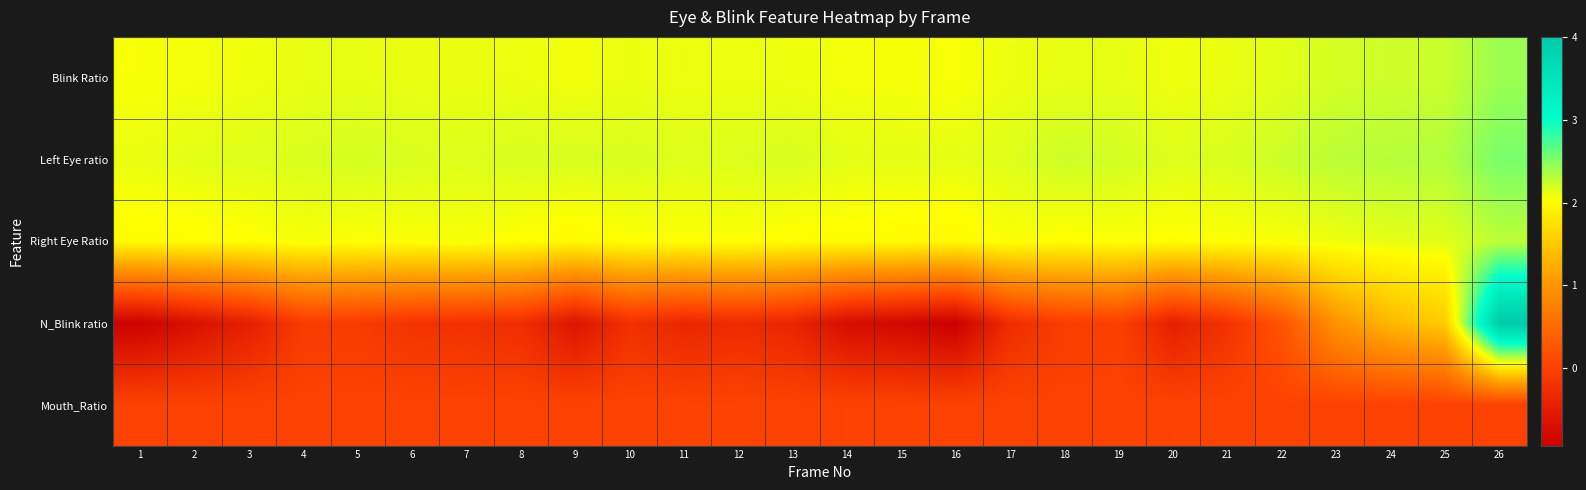

What is the spread (max minus min) of values at 1?

3.0